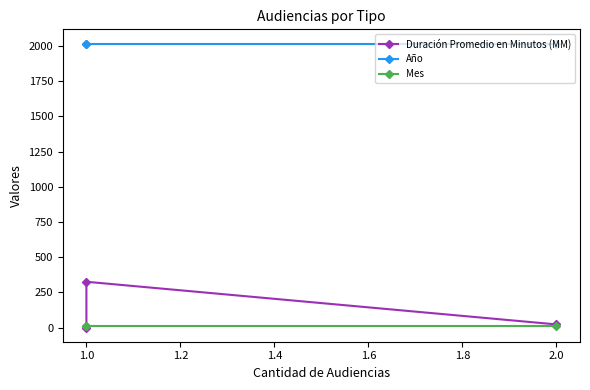

Does the chart display data point markers on the line(s)?

Yes